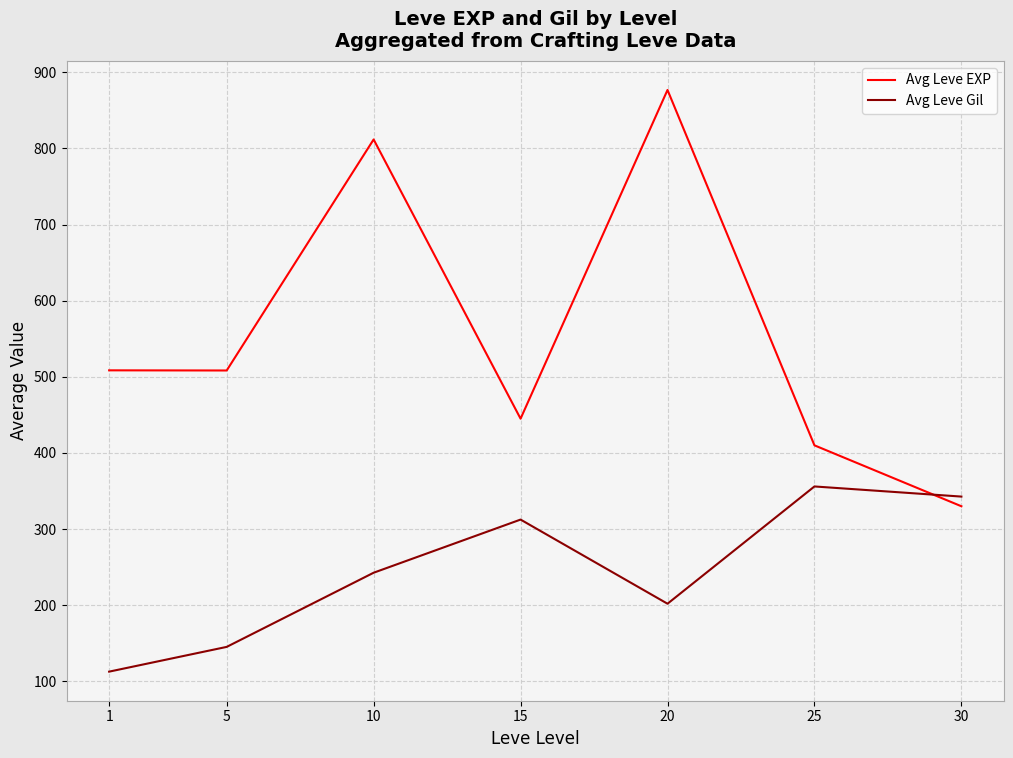

True or false: Avg Leve EXP has a value of 429.0 at 30.

False